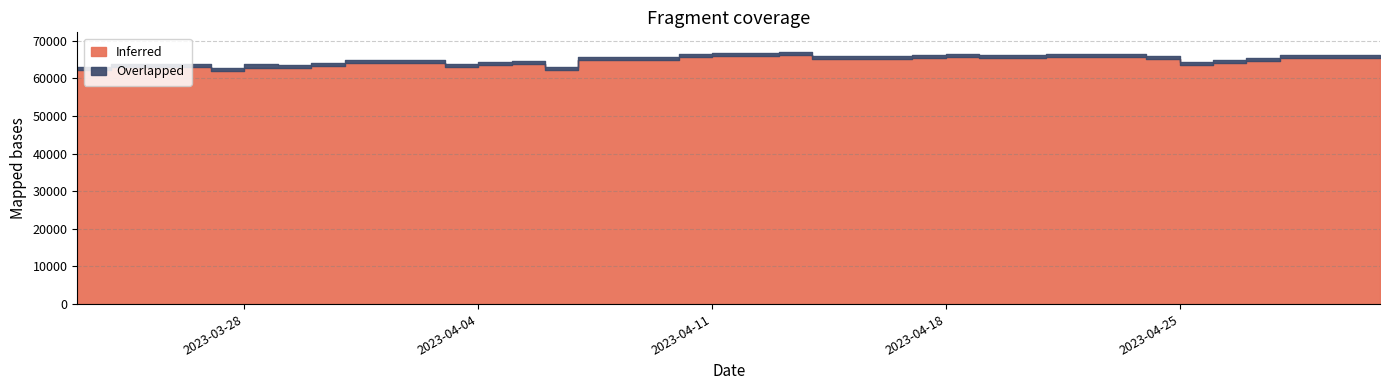

How many interior local peaks (higher than both neighbors) does the data have?

4